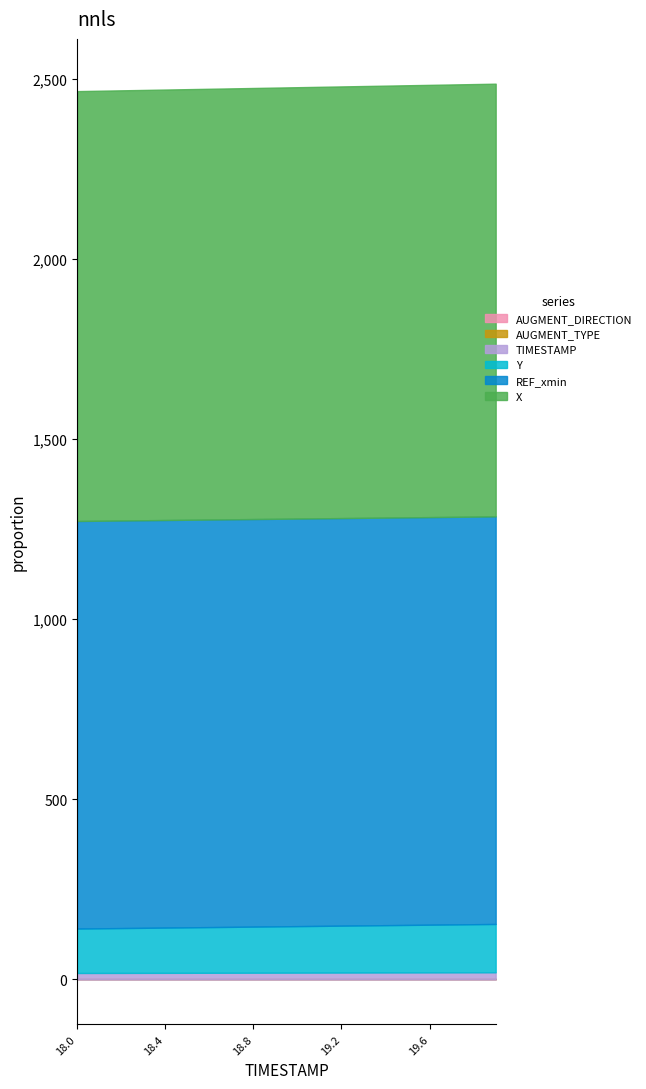

What position from the right is 18.3?

17